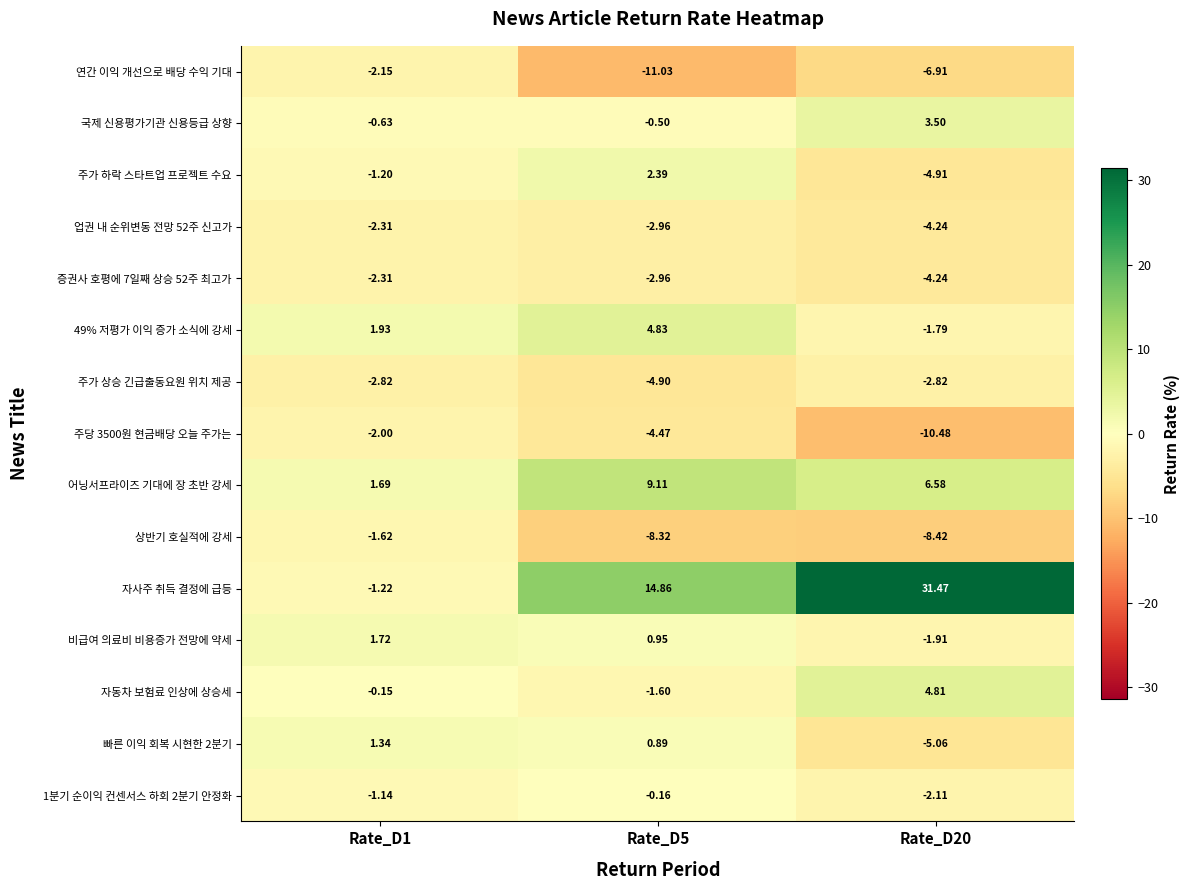

Which series has the largest range (max minus min)?

자사주 취득 결정에 급등